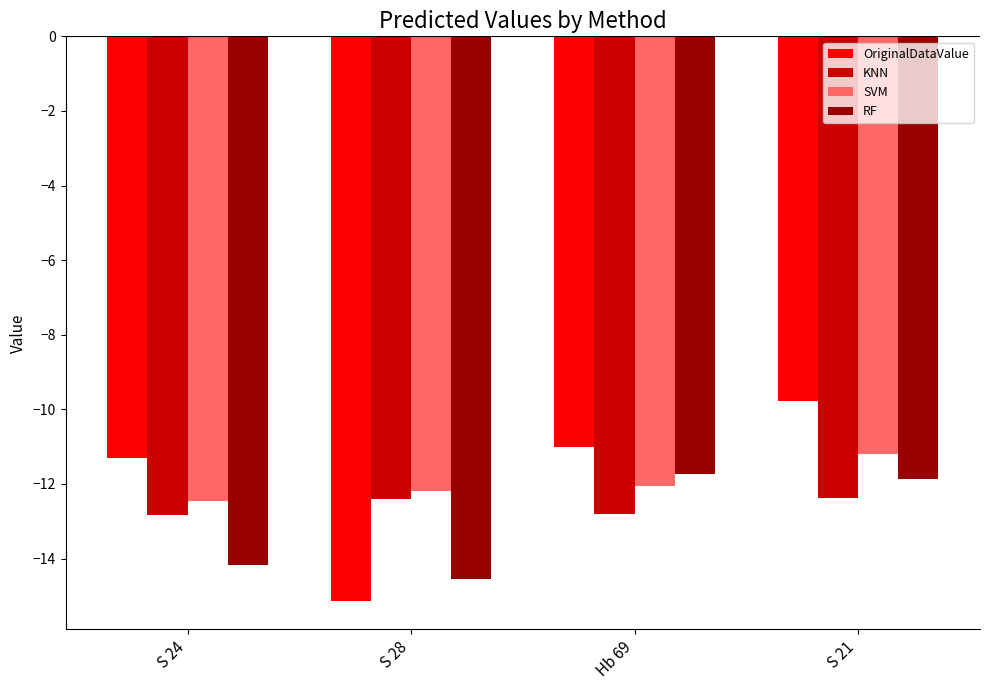

At which category is the sum across all series the highest?

S 21